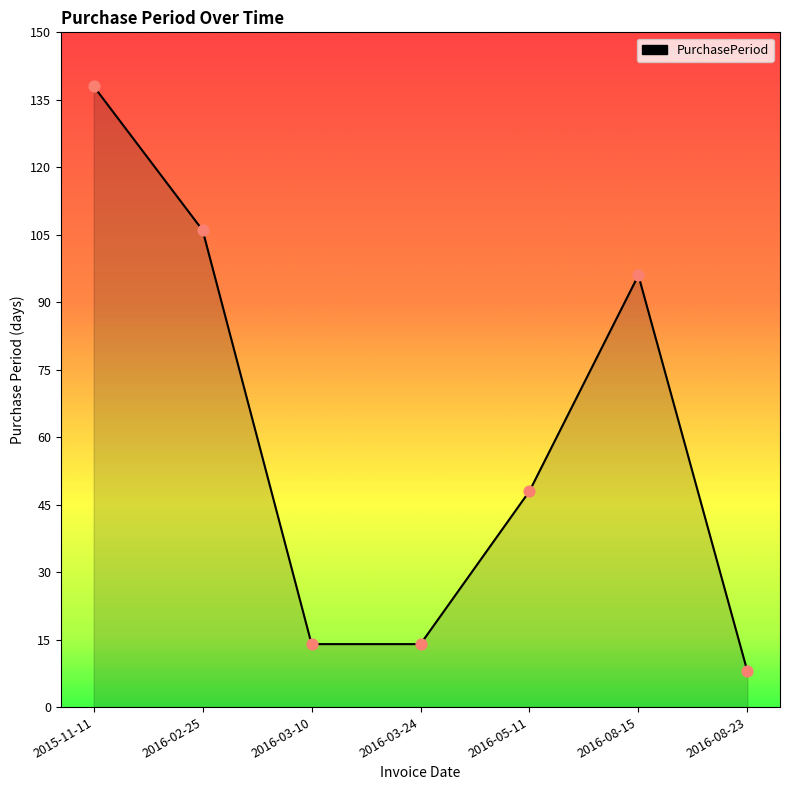

Approximately how many times larger is the value at 2016-08-15 compared to 2015-11-11?

0.7